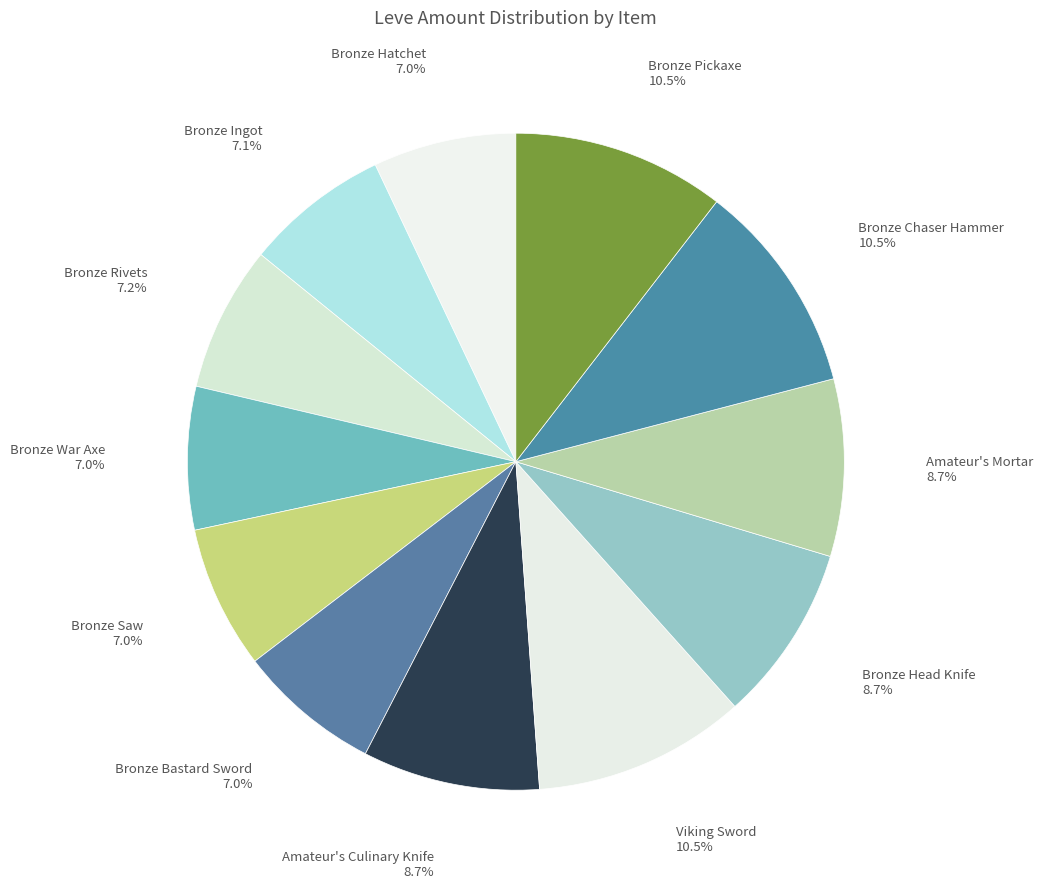

How many slices are in this pie chart?

12